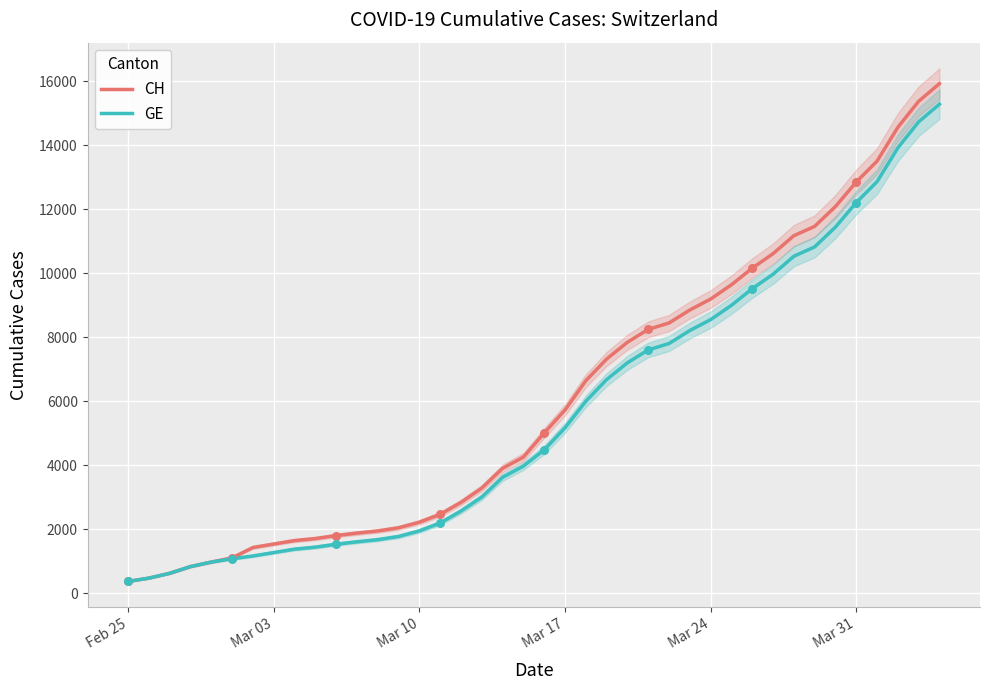

What are all the series names shown in the legend?

CH, GE